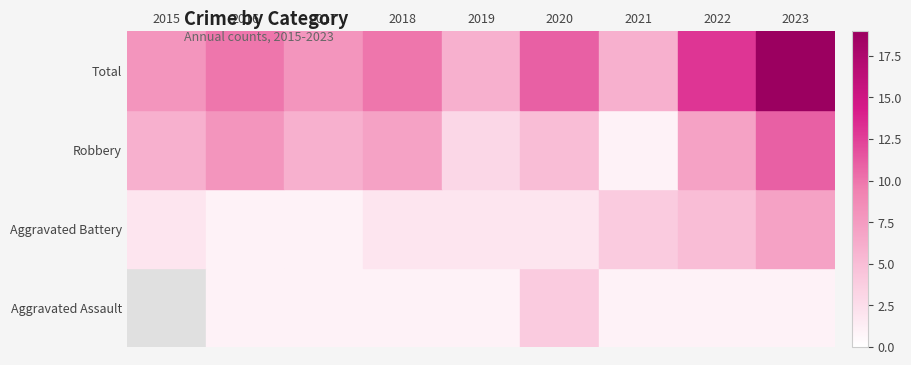

What is the total value across all series at 2022?

26.0